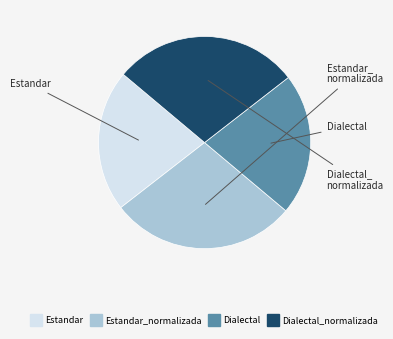

Does any single category account for the majority?

No